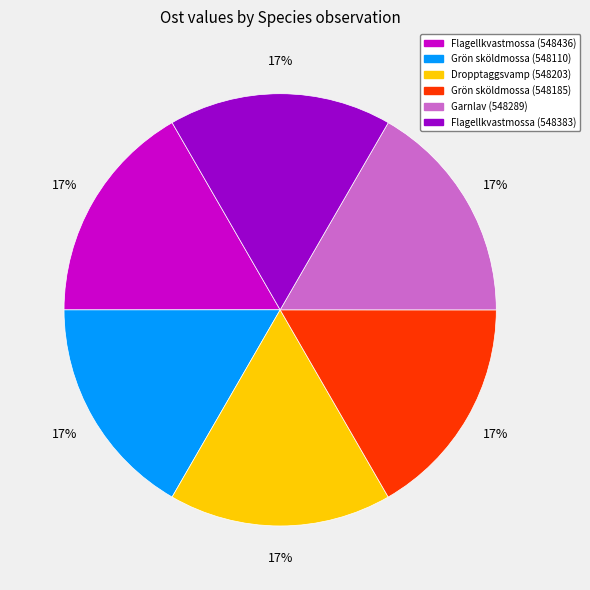

Count the number of slices in the pie.

6